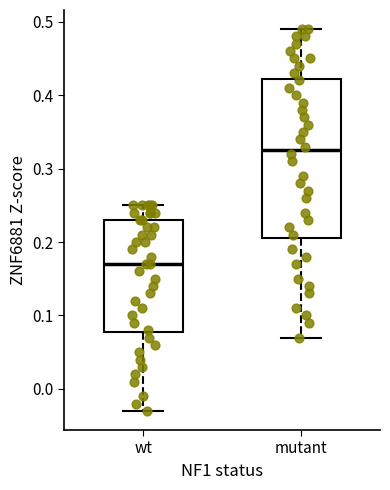

Where is the upper edge of the box for wt on the y-axis? The values are not printed on the chart, so give them approximately, as read against the axis.

0.23